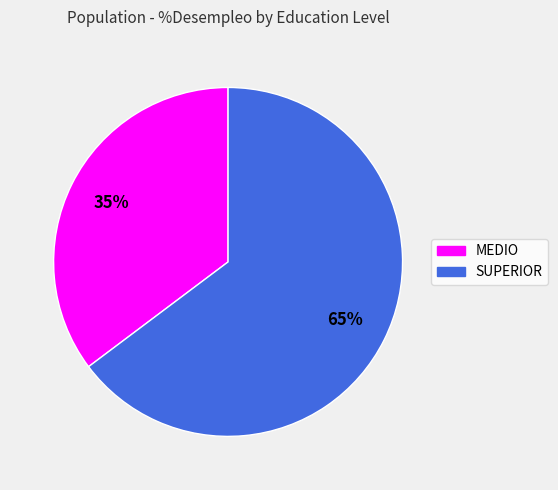

Combined, do SUPERIOR and MEDIO account for over 50%?

Yes